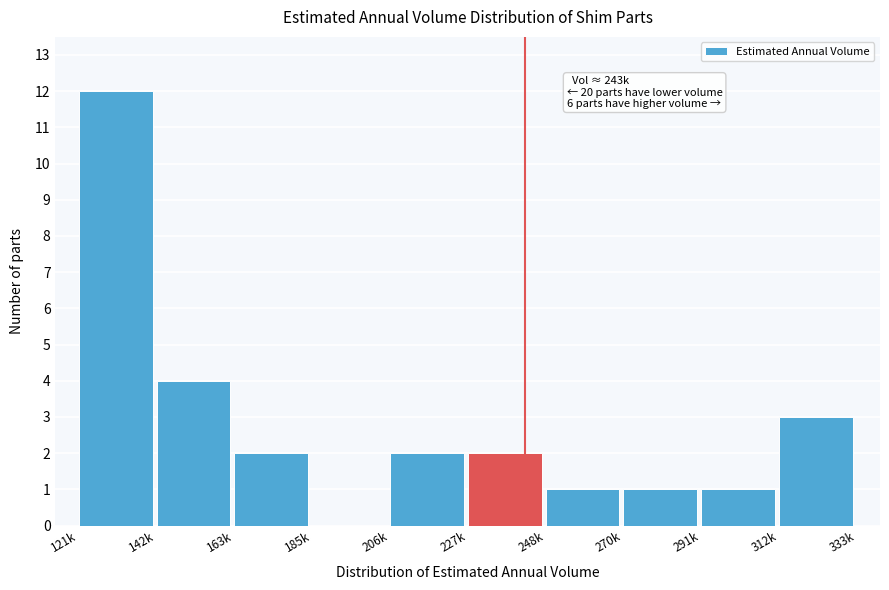

Reading left to right, transcribe all the data shown in this chart.

121k=12	142k=4	163k=2	185k=0	206k=2	227k=2	248k=1	270k=1	291k=1	312k=3